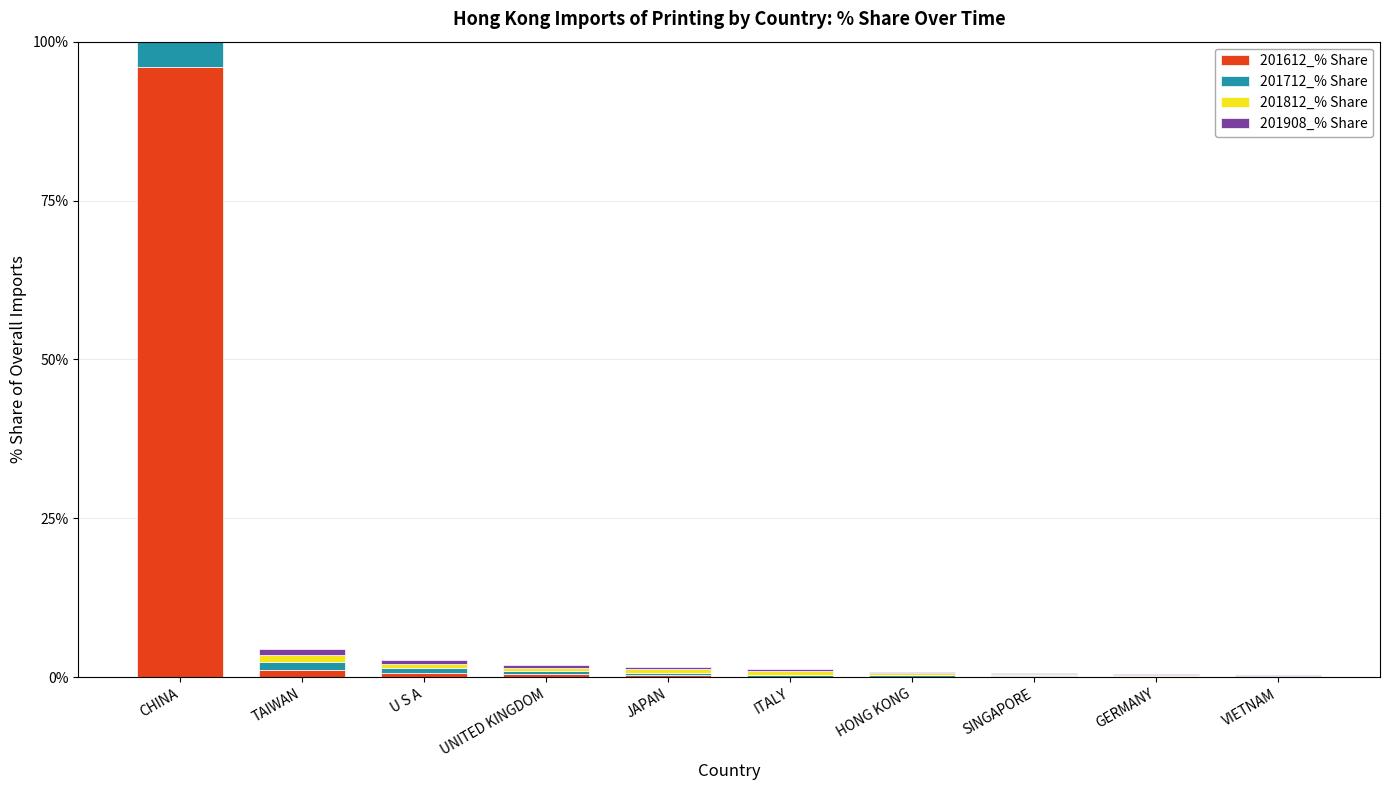

What is the label of the 10th bar from the right?

CHINA